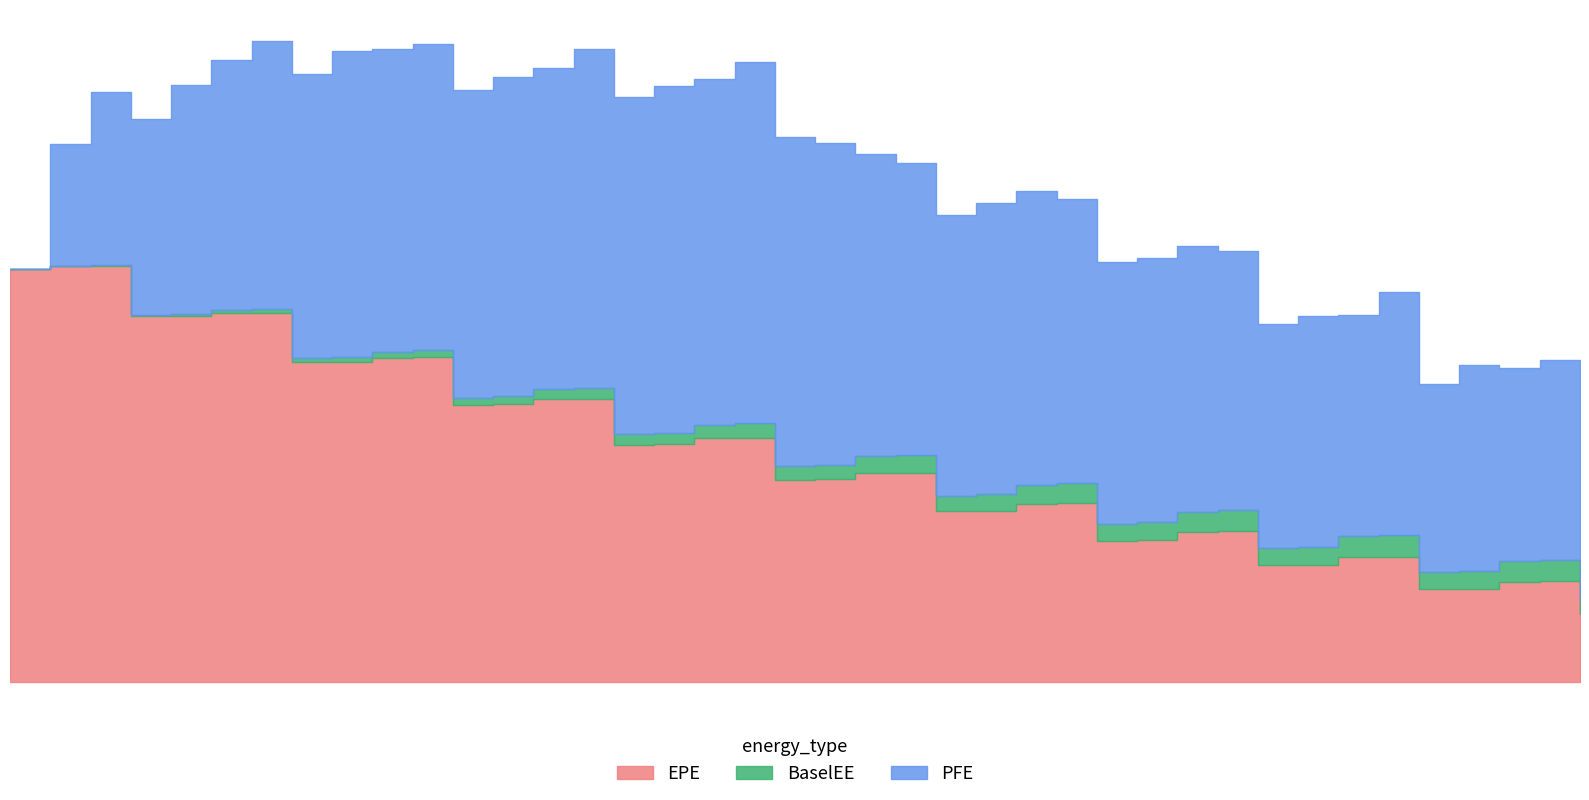

Which series has the largest range (max minus min)?

PFE